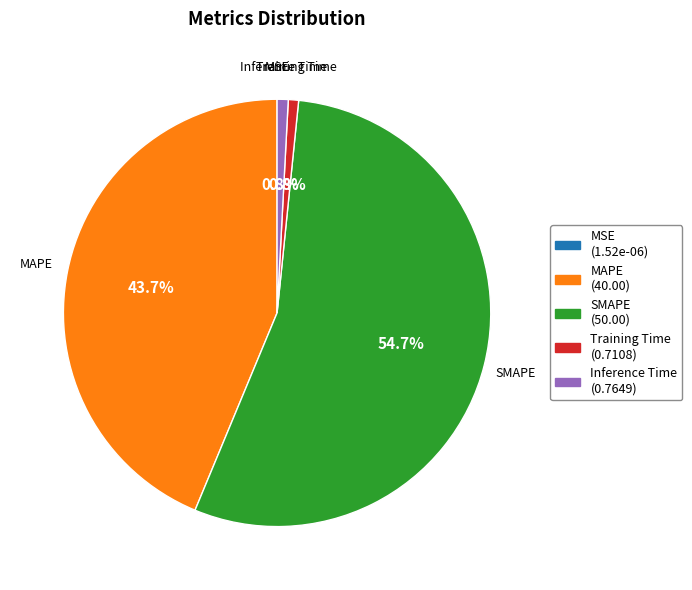

Is there a majority slice in this chart?

Yes